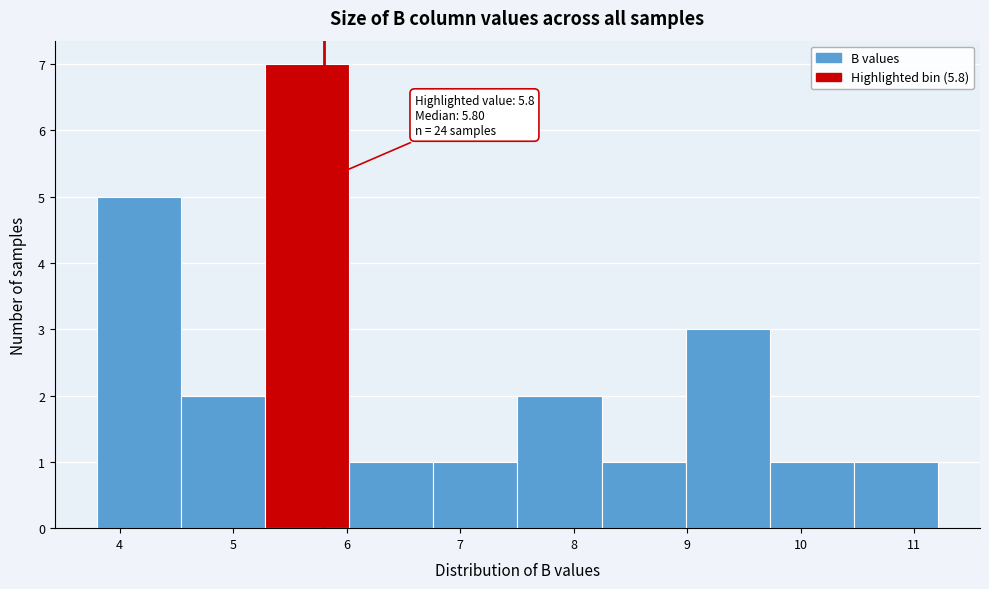

Over which range of the x-axis is the bar tallest?

5.3 to 6.0